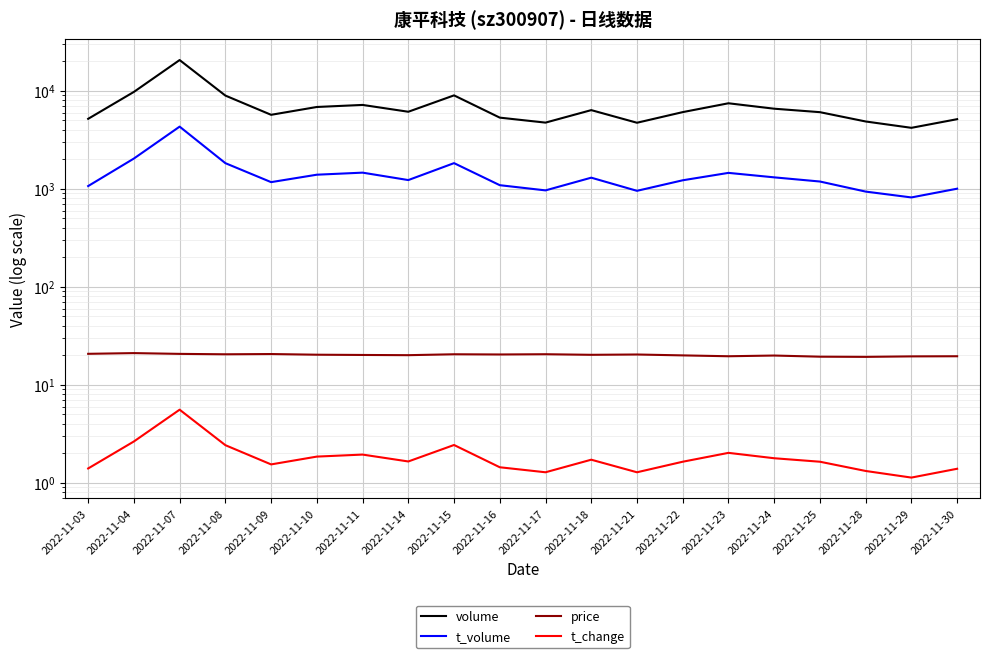

How many distinct data groups are displayed?

4